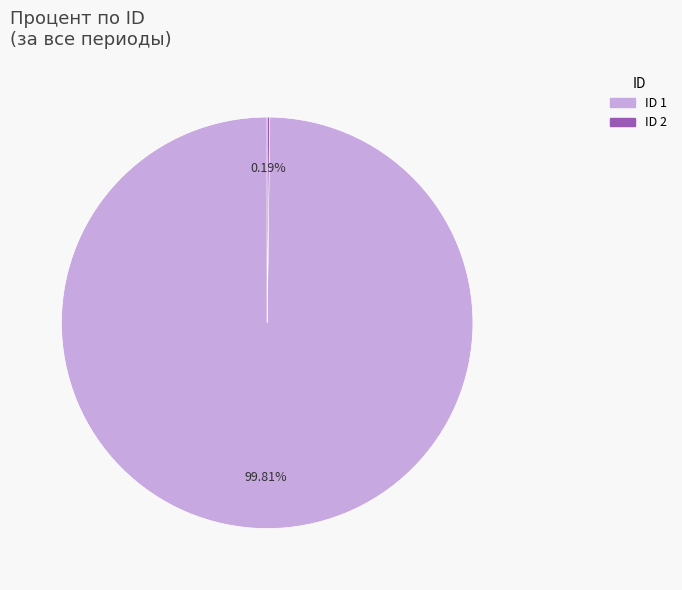

Is there a majority slice in this chart?

Yes